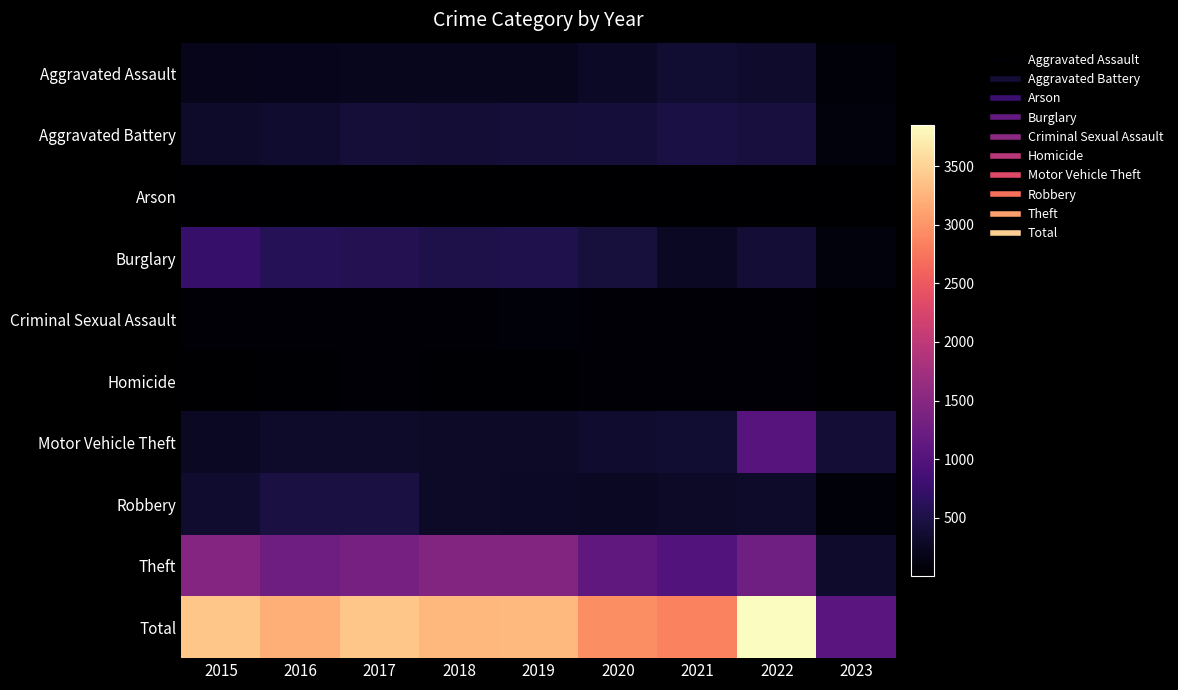

At how many categories does at least one series exceed 558?

9